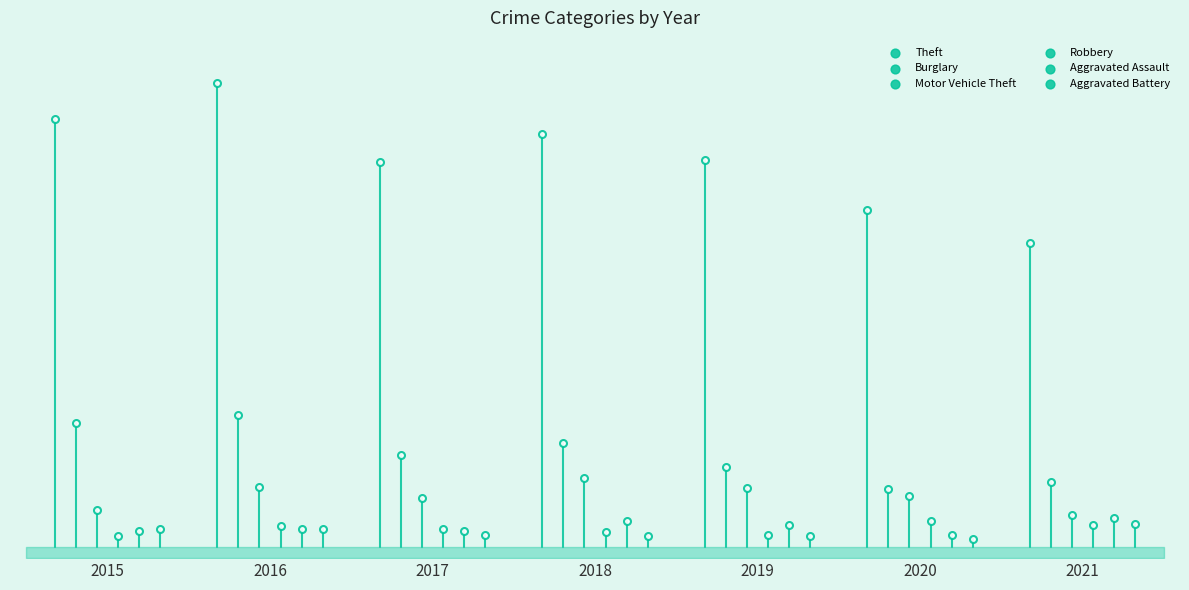

What are all the series names shown in the legend?

Theft, Burglary, Motor Vehicle Theft, Robbery, Aggravated Assault, Aggravated Battery